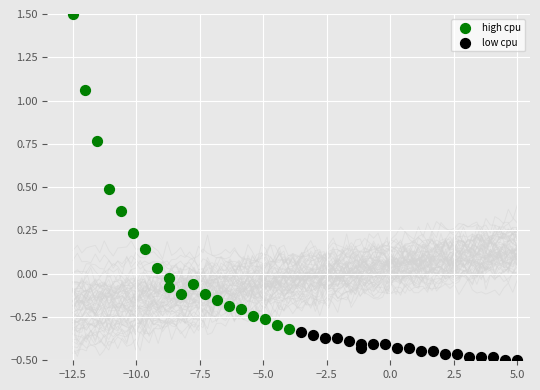

Which series contains the lowest Y value?

low cpu